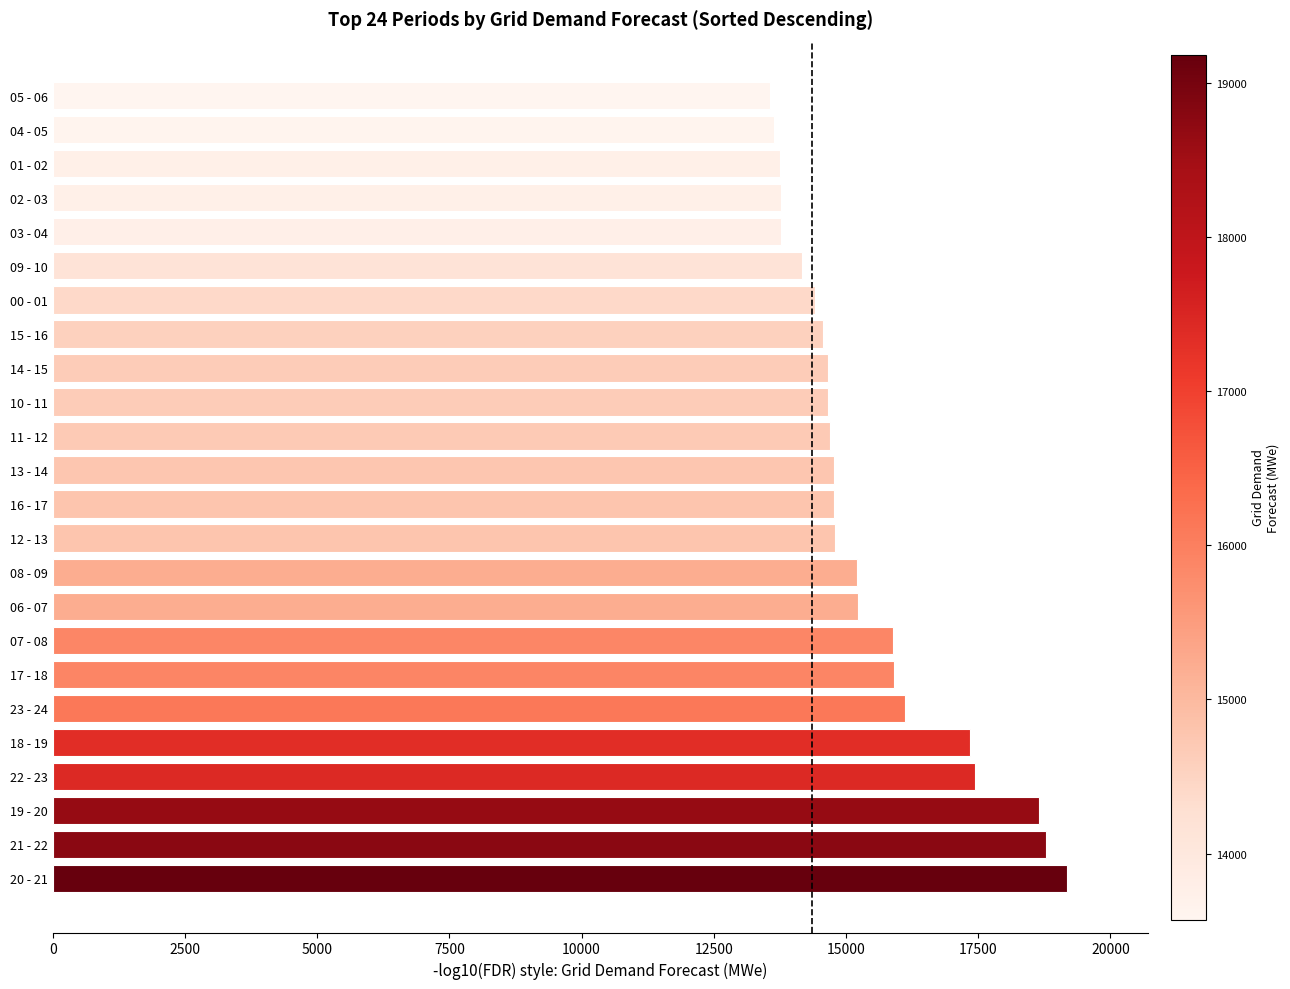

Is it true that the value at 17 - 18 is 15908?

True